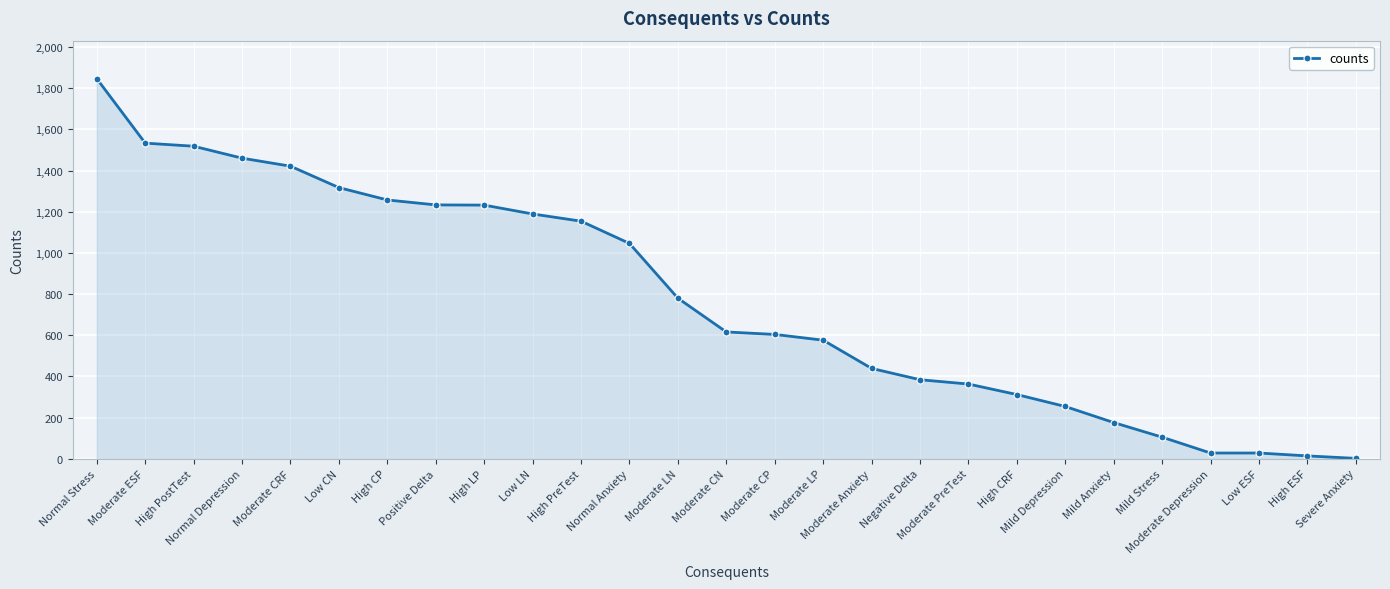

How many data points are less than 616?

13